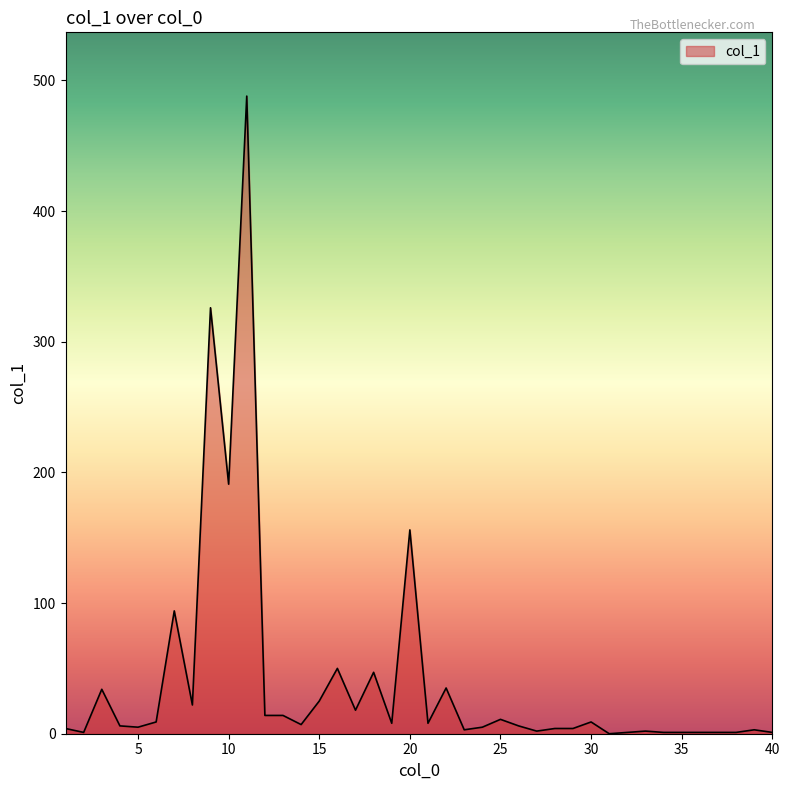

What is the greatest value displayed?

488